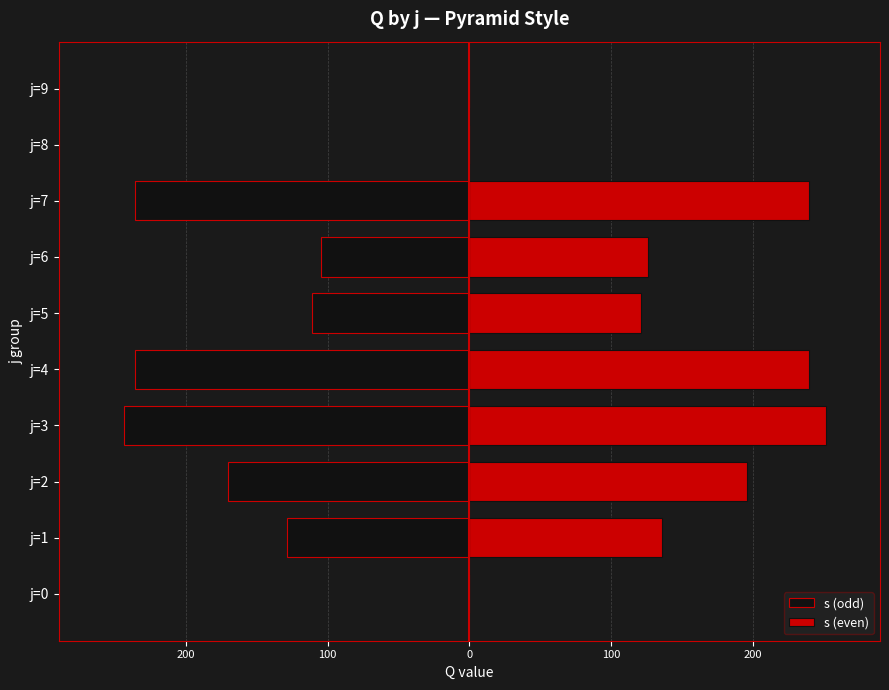

Which series has the largest total across all categories?

s (even)